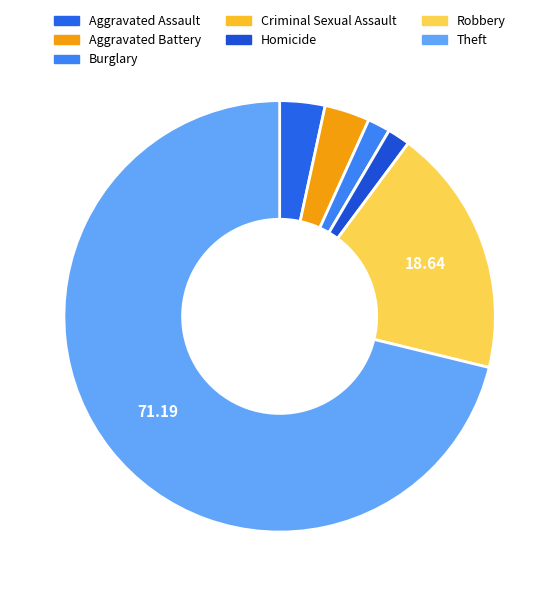

Do Aggravated Assault and Burglary together represent more than half of the pie?

No